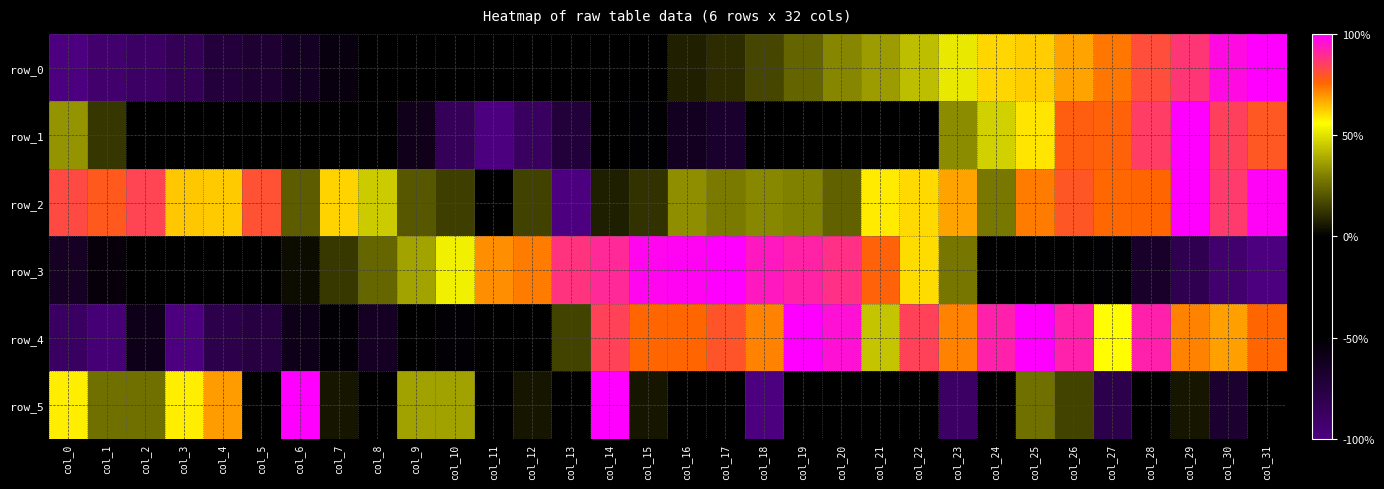

Rank the series at col_13 from lowest to highest value.

row_2, row_1, row_5, row_0, row_4, row_3